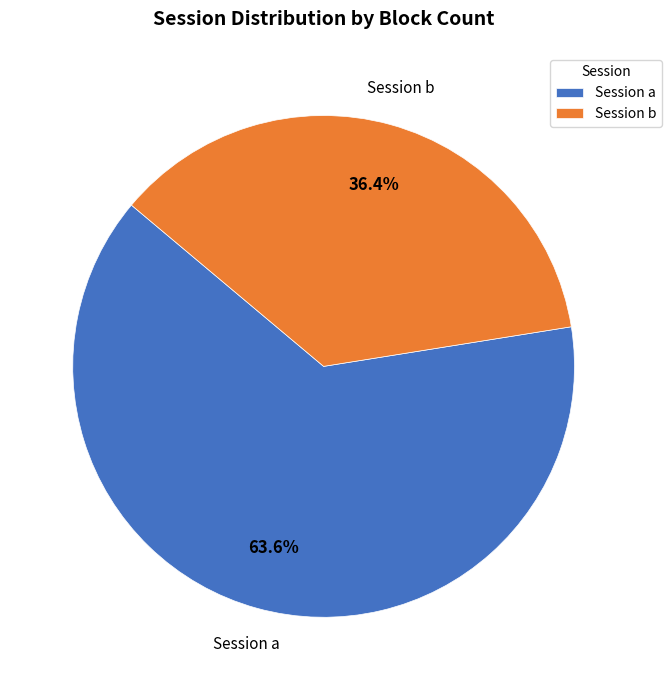

Does Session a represent more than half of the total?

Yes